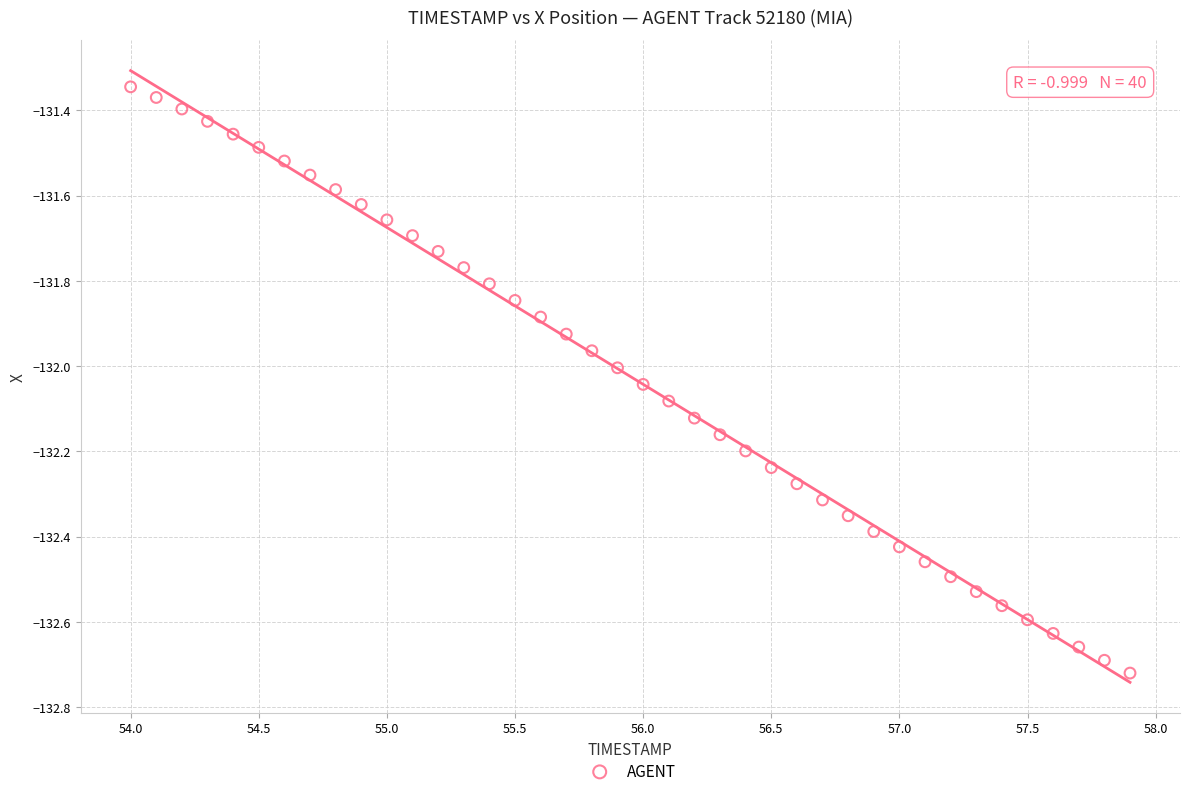

What is the range of Y values (max minus min)?

1.4